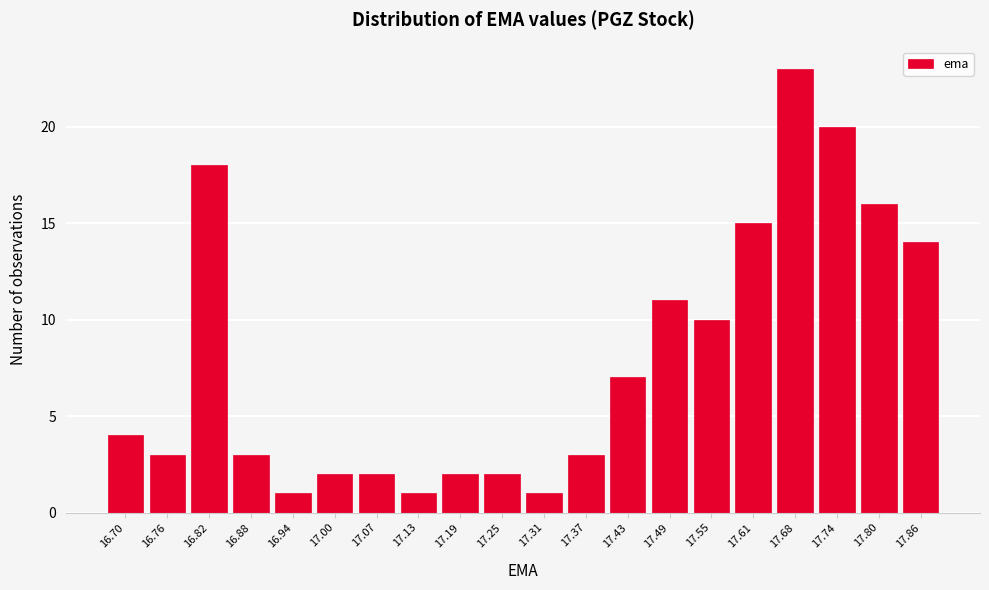

Reading left to right, what are all the values shown in this chart?

16.70=4	16.76=3	16.82=18	16.88=3	16.94=1	17.00=2	17.07=2	17.13=1	17.19=2	17.25=2	17.31=1	17.37=3	17.43=7	17.49=11	17.55=10	17.61=15	17.68=23	17.74=20	17.80=16	17.86=14